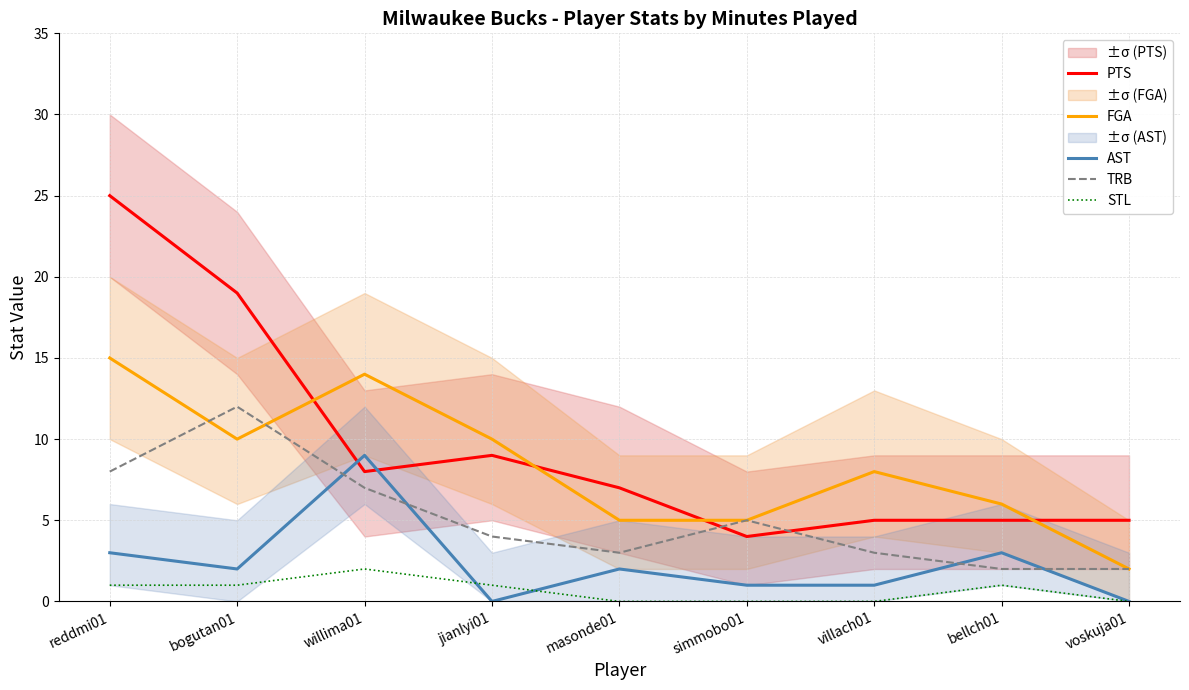

Which series changed the most between bogutan01 and willima01?

PTS